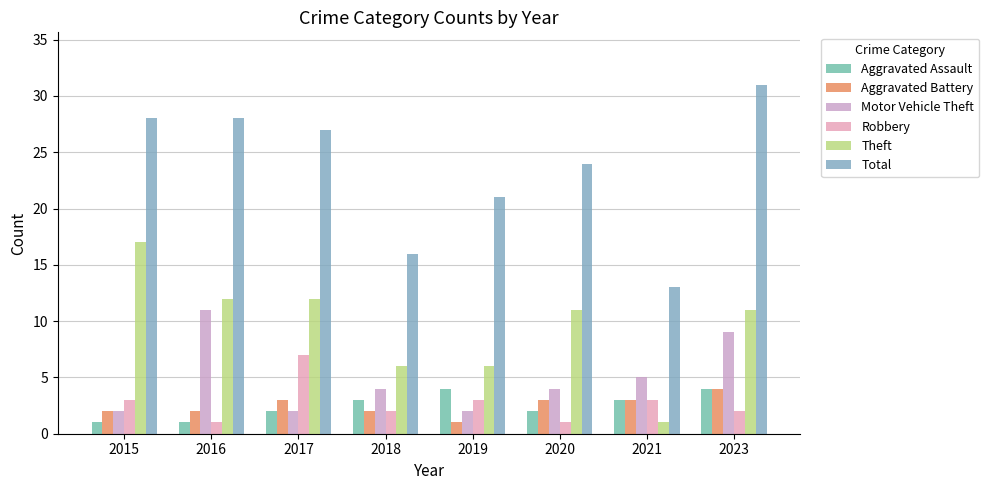

How many series are shown in this chart?

6